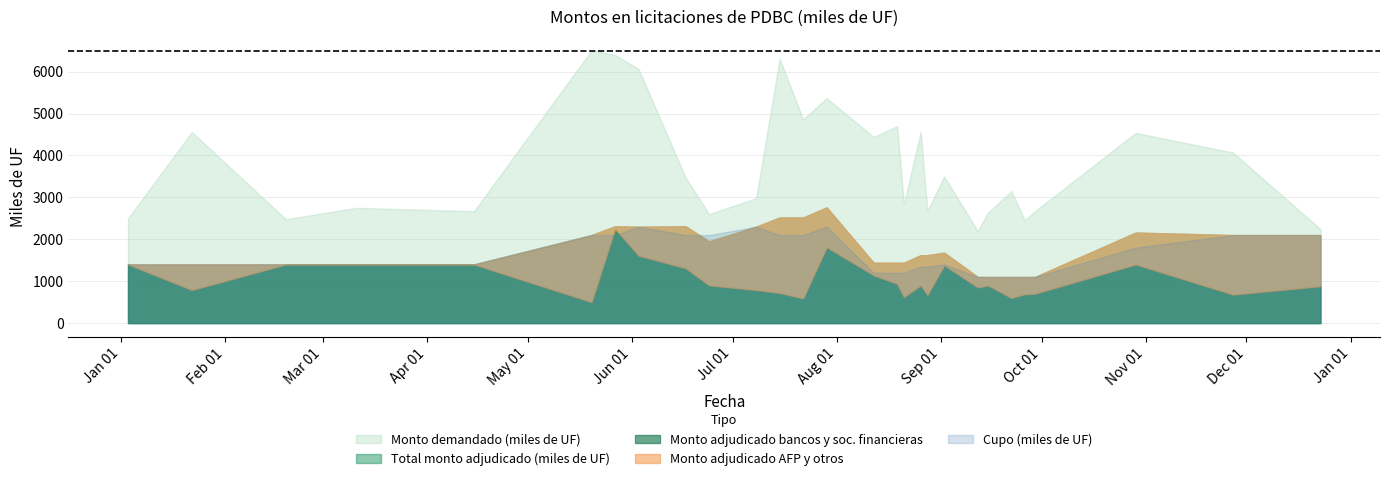

Which series has the largest range (max minus min)?

Monto demandado (miles de UF)